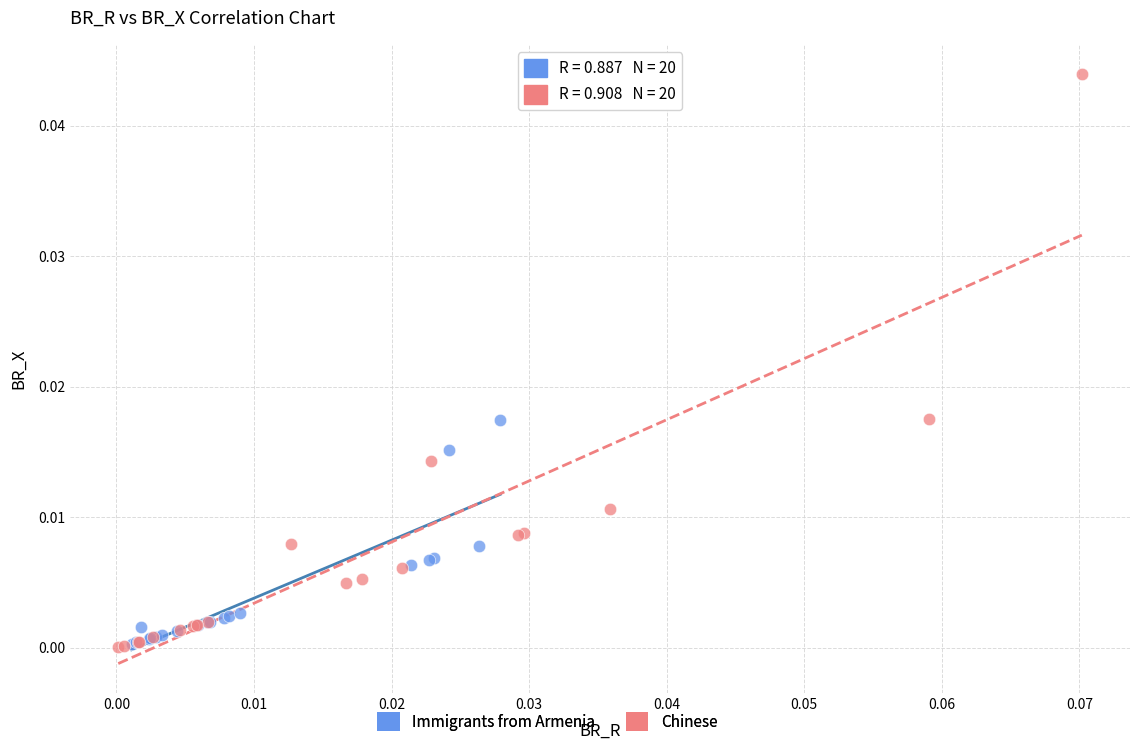

Which series reaches the maximum Y coordinate?

Chinese